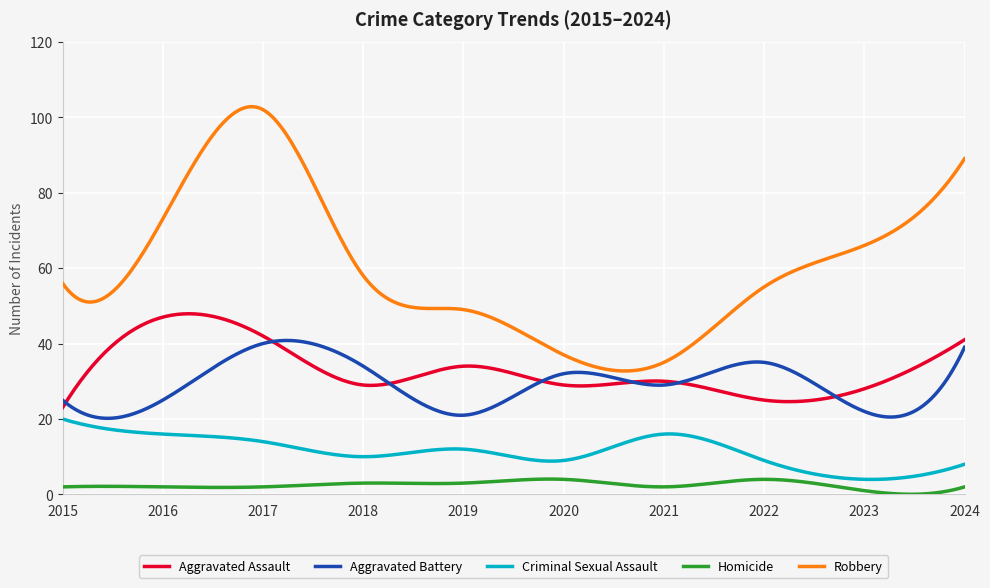

Which series has the widest spread of values?

Robbery